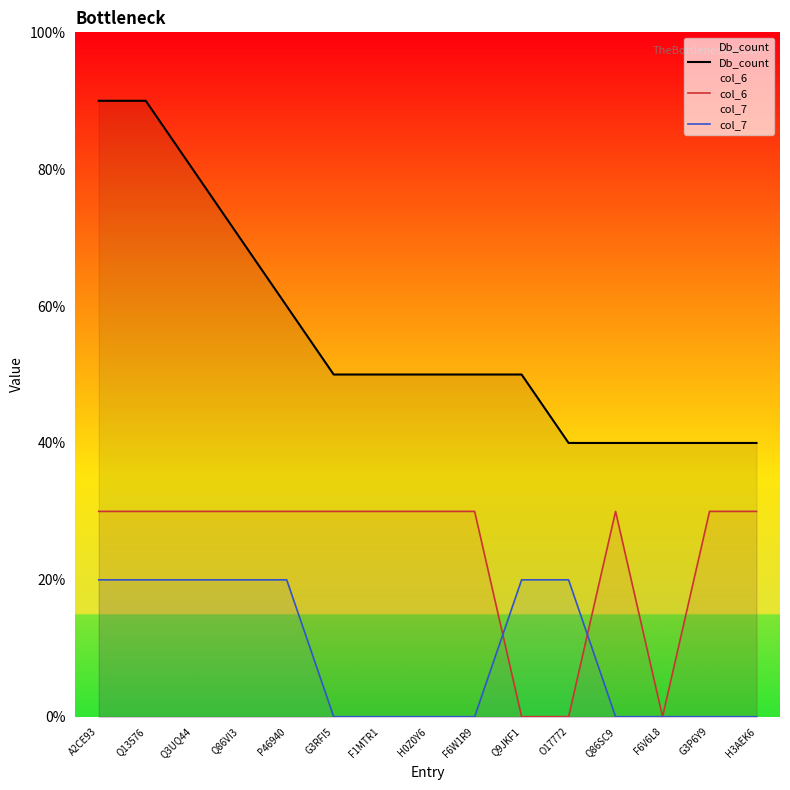

At how many categories does at least one series exceed 2?

15